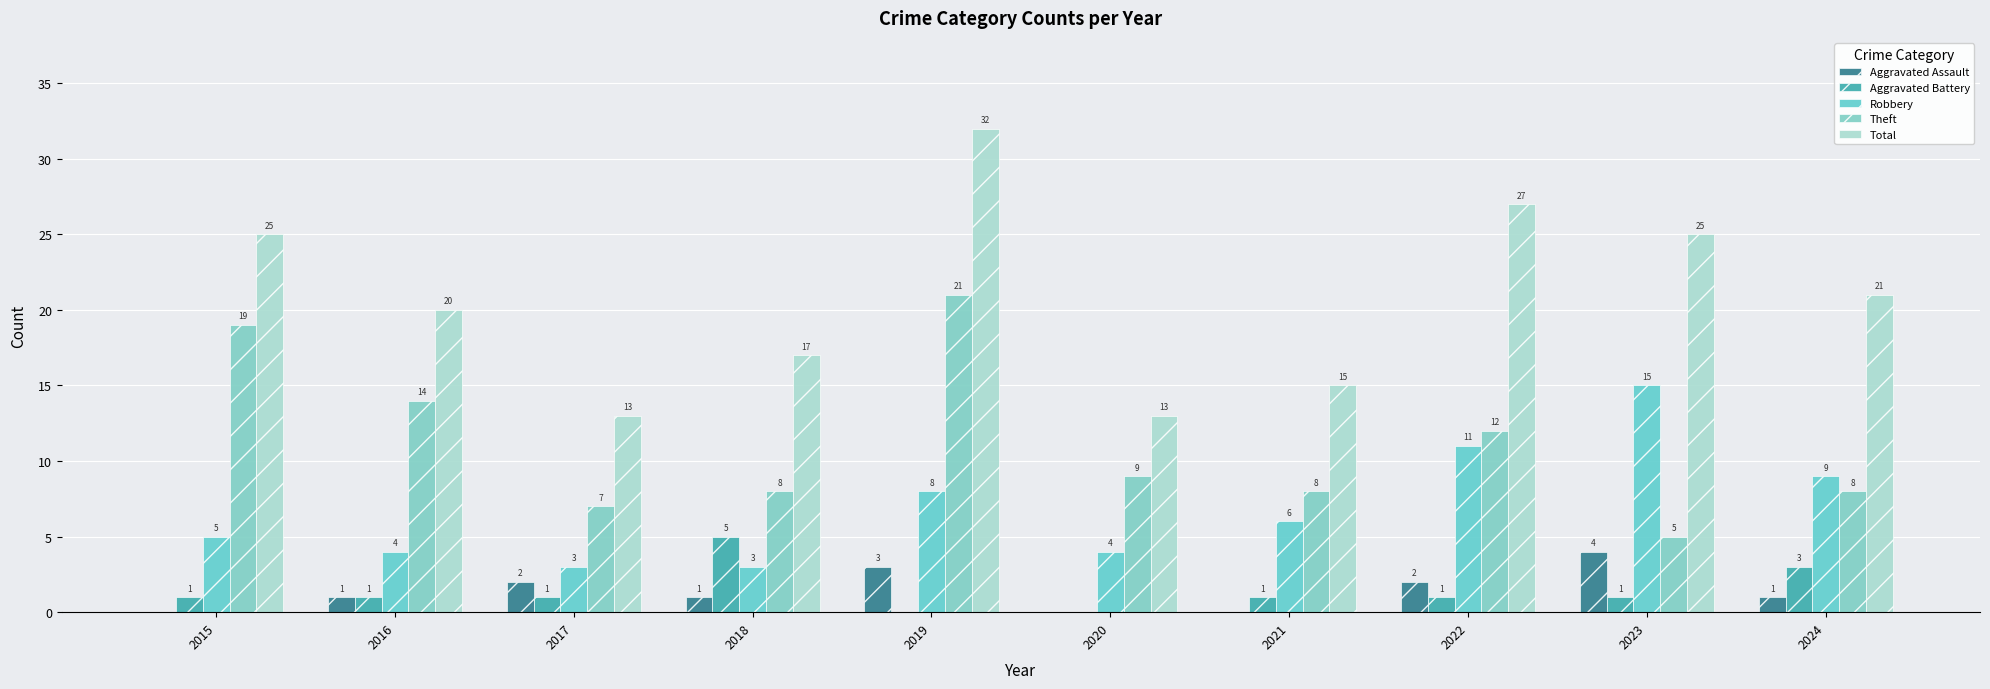

What is the value of the Robbery bar at the 8th from the left?

11